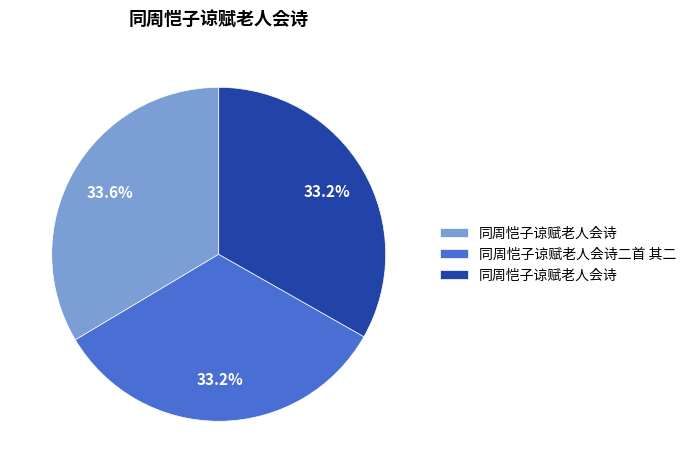

Does any single category account for the majority?

No